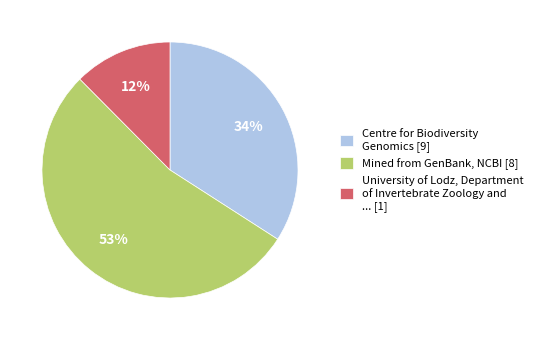

Count the number of slices in the pie.

3